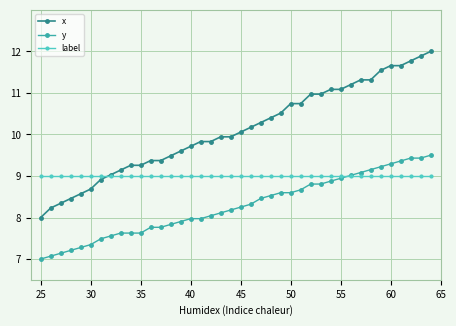

Does the chart have visible grid lines?

Yes